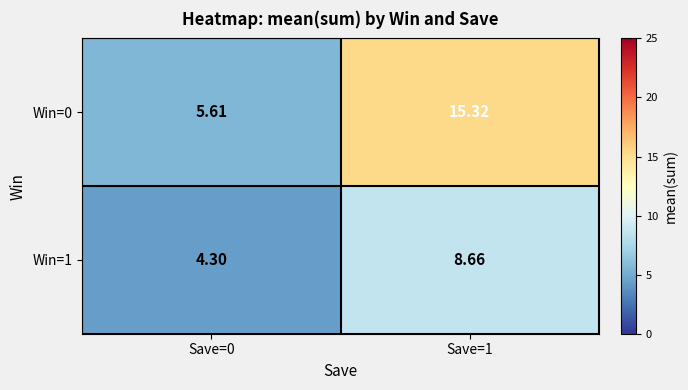

Is the value of Win=1 at Save=0 greater than the value of Win=0 at Save=0?

No